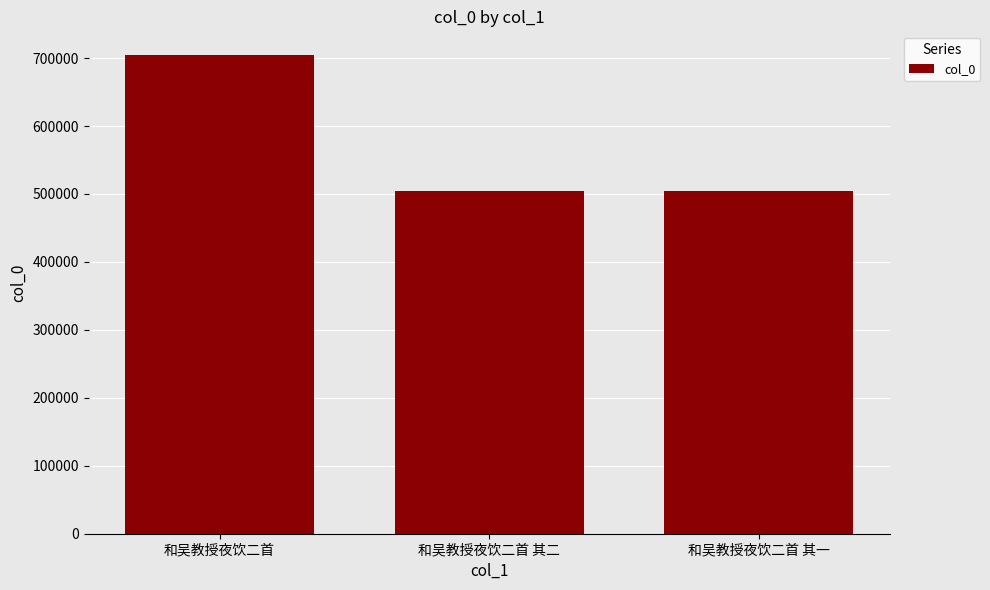

At which label does the data first exceed 504018?

和吴教授夜饮二首